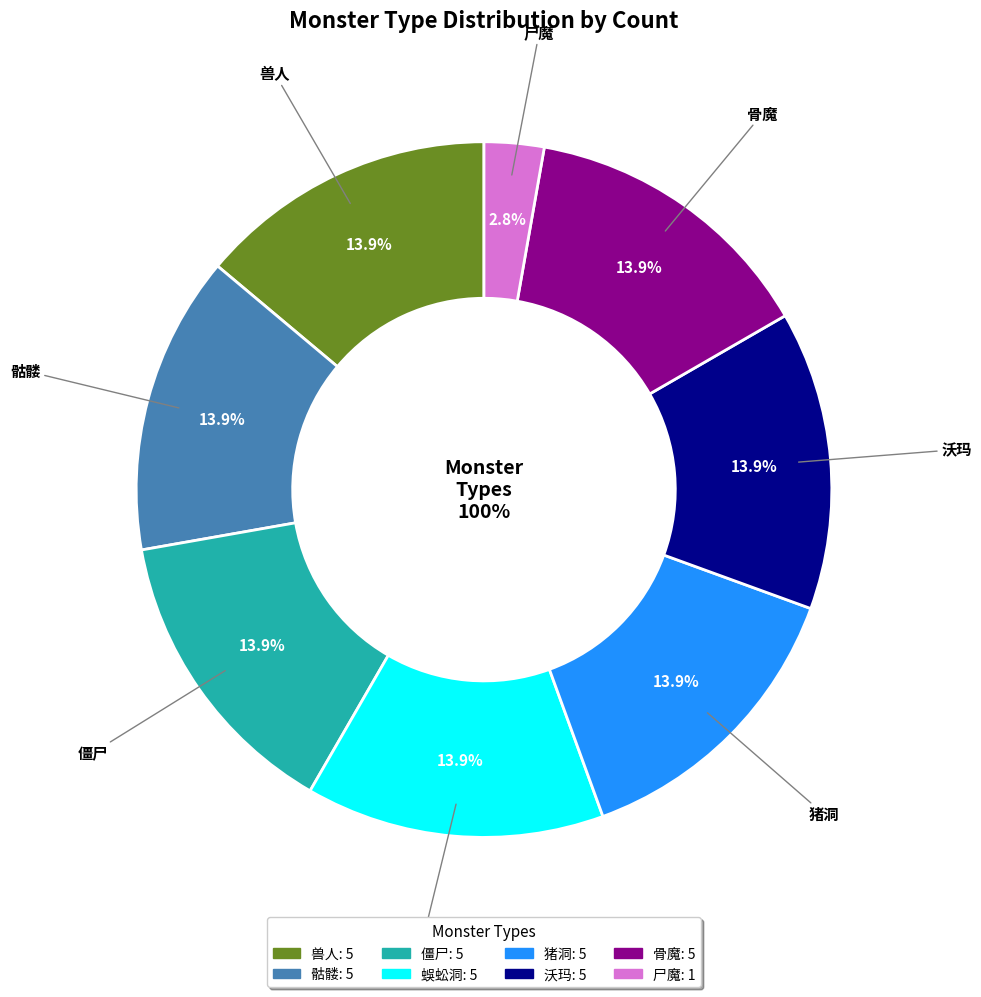

Does any single category account for the majority?

No